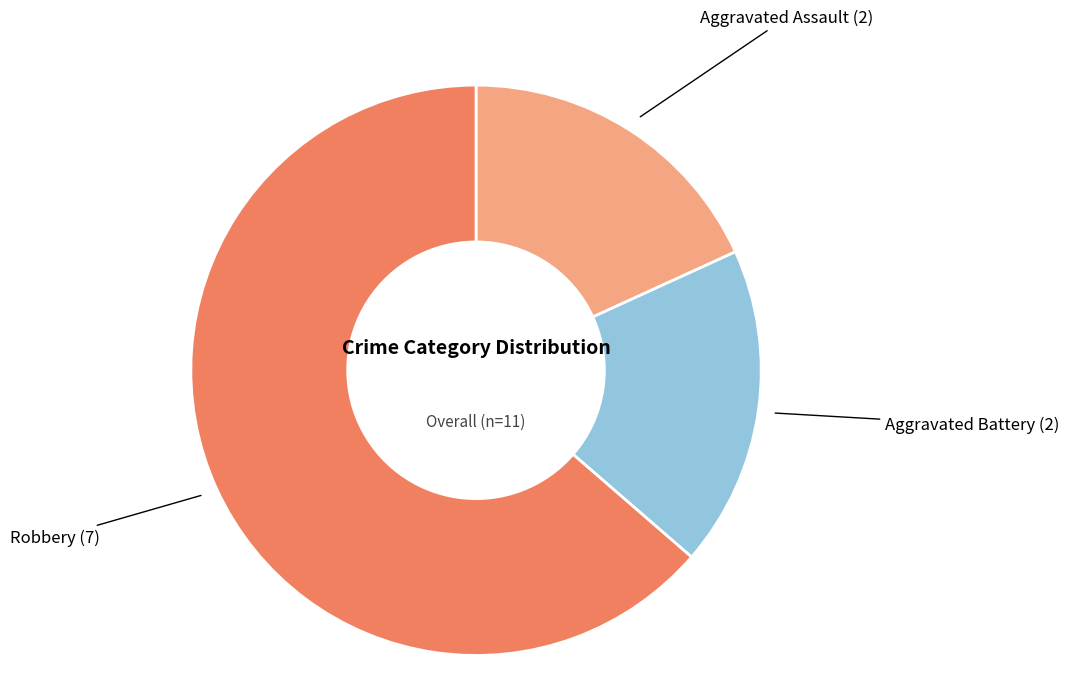

The Aggravated Battery slice represents 18% of the pie. True or false?

True